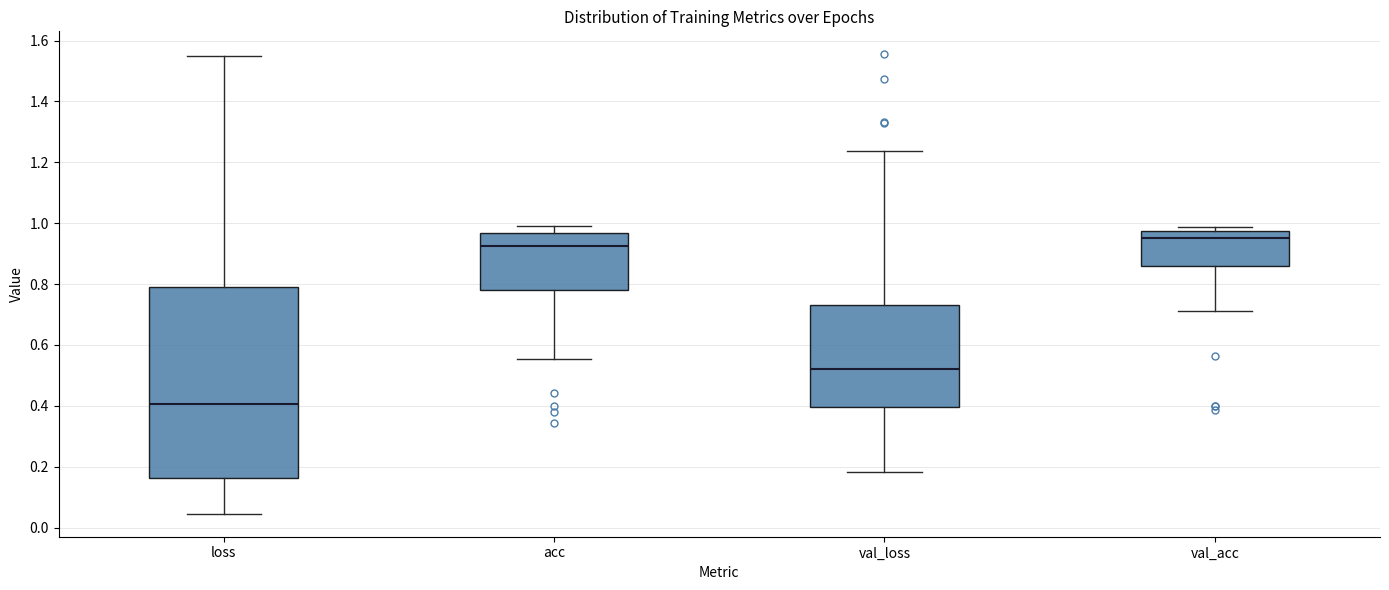

Which box has the highest median line?

val_acc